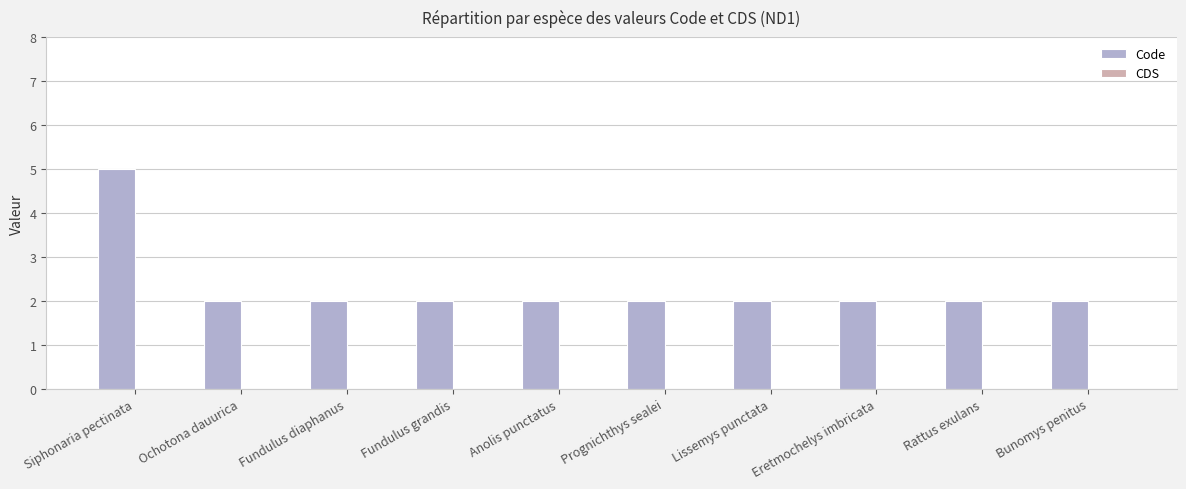

What is the ratio of the value at Eretmochelys imbricata to the value at Lissemys punctata?

1.0